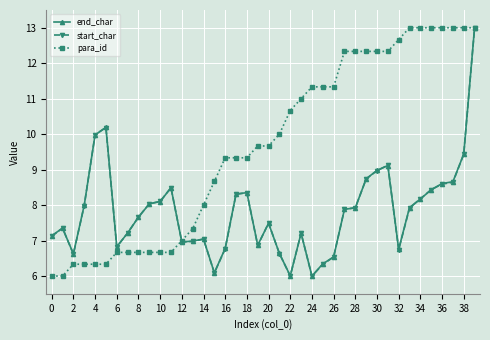

True or false: end_char has more than 2 points higher than both neighbors.

True